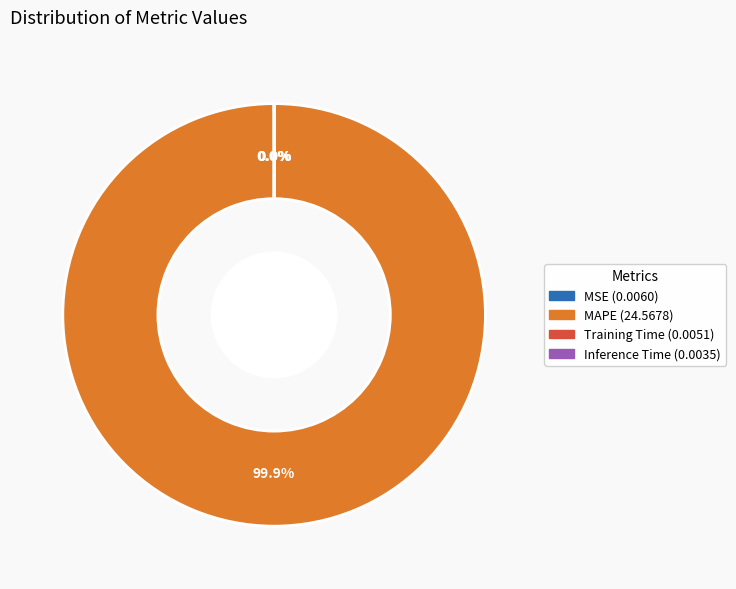

Does any single category account for the majority?

Yes